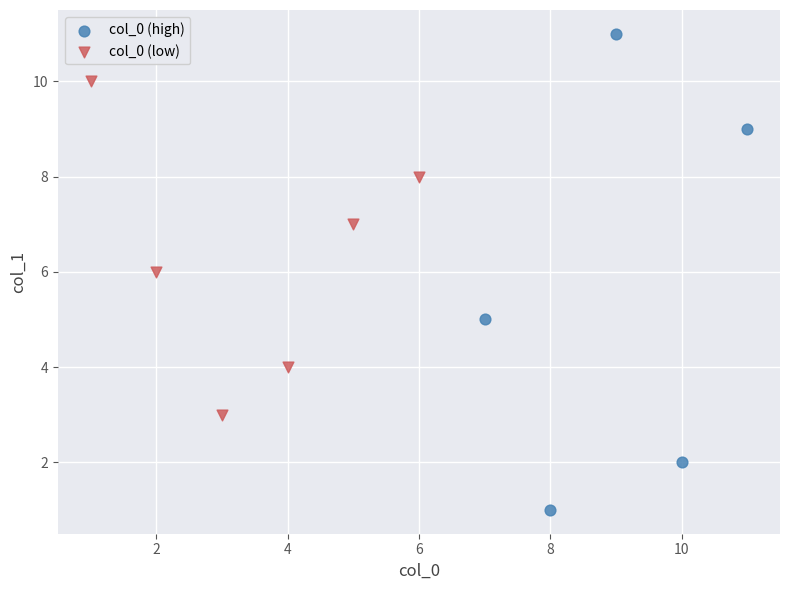

Which series has the widest spread of Y values?

col_0 (high)